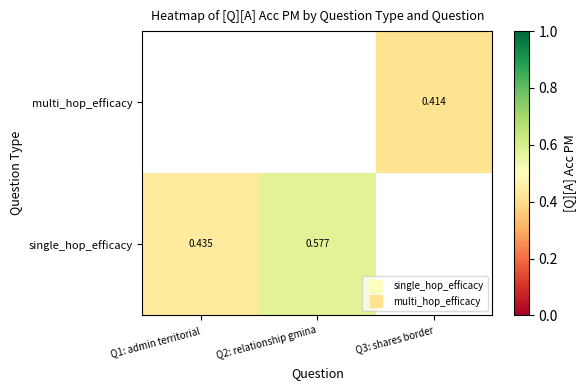

The single_hop_efficacy series shows 0.6 at Q2: relationship gmina. True or false?

True